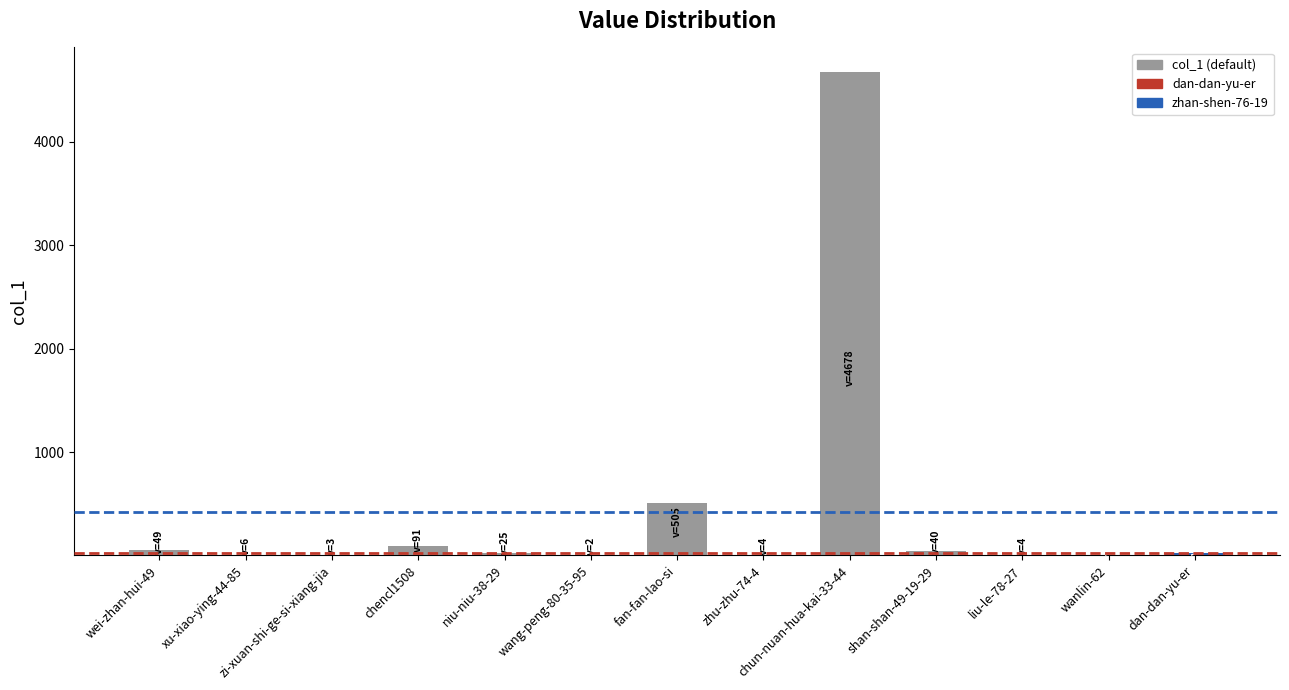

Between chun-nuan-hua-kai-33-44 and wei-zhan-hui-49, which is larger?

chun-nuan-hua-kai-33-44